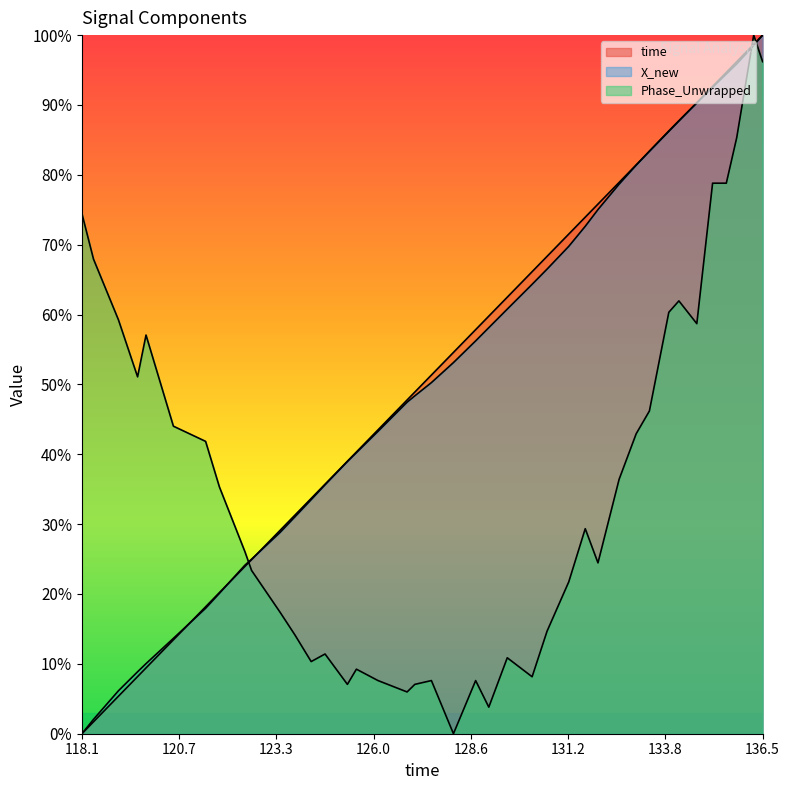

What is the sum of all Phase_Unwrapped values?

1444.6